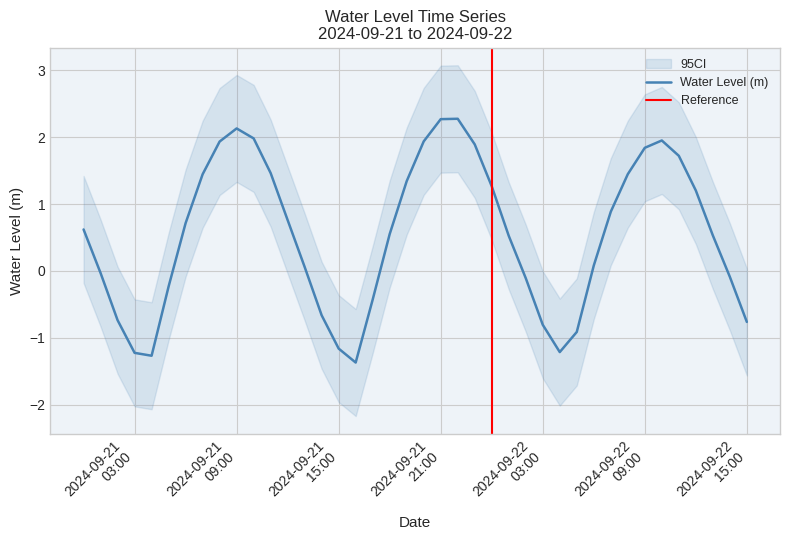

How many interior local peaks (higher than both neighbors) does the data have?

3